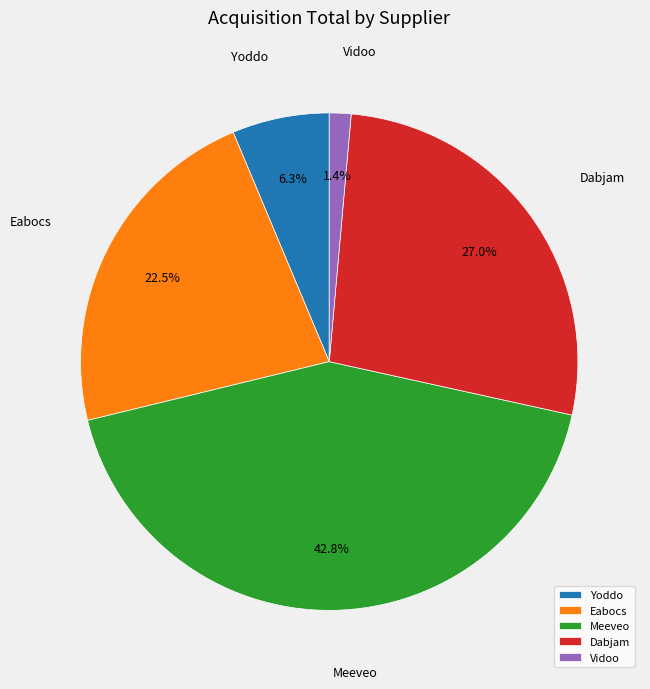

Does Yoddo represent more than half of the total?

No